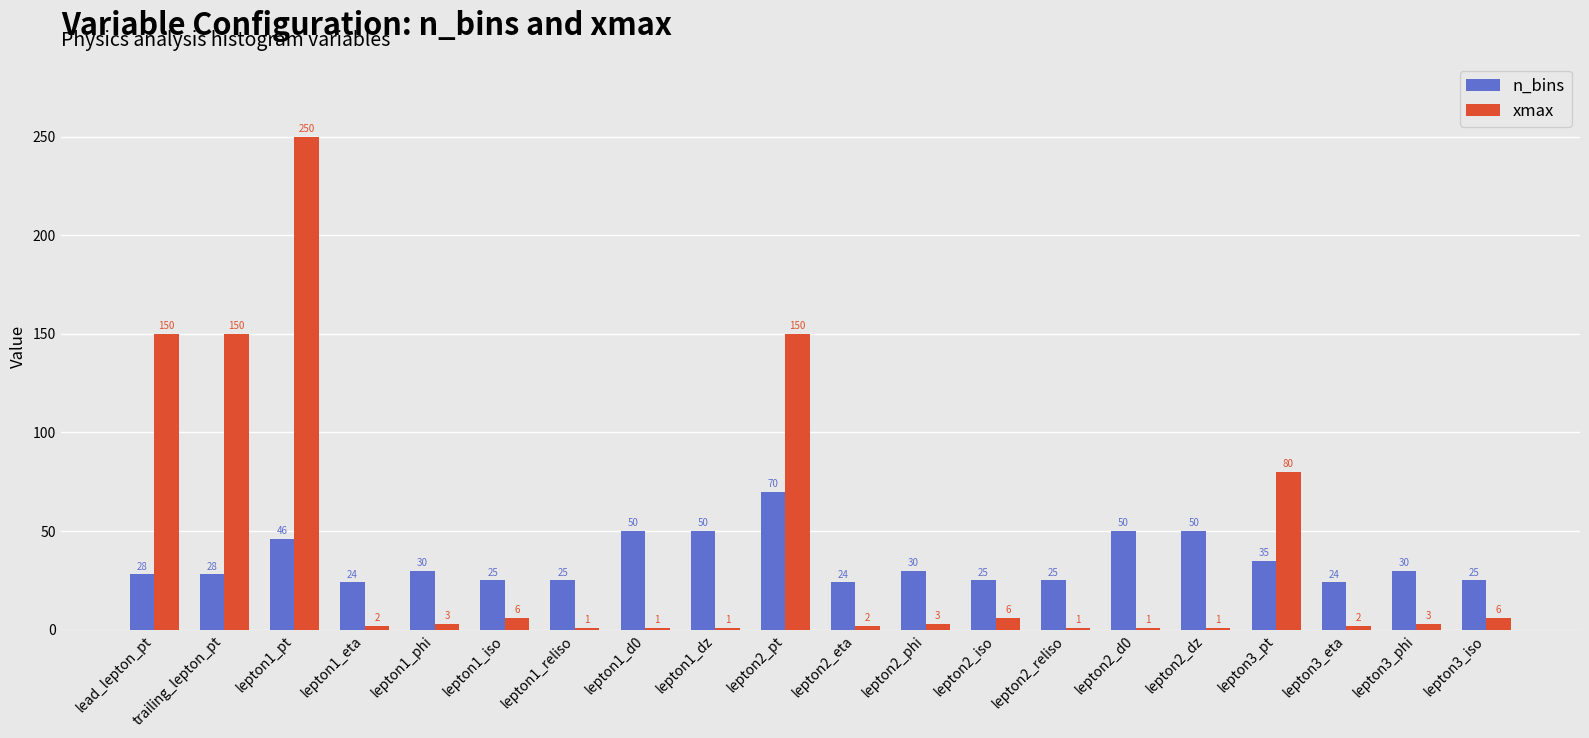

What is the average value of the xmax series?

41